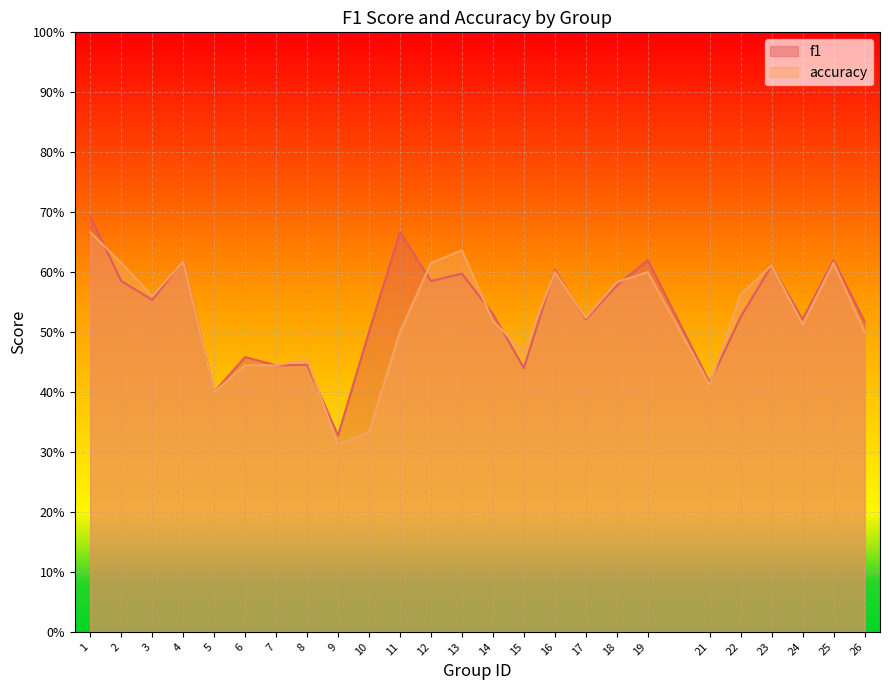

At which category does f1 reach its first local peak?

4